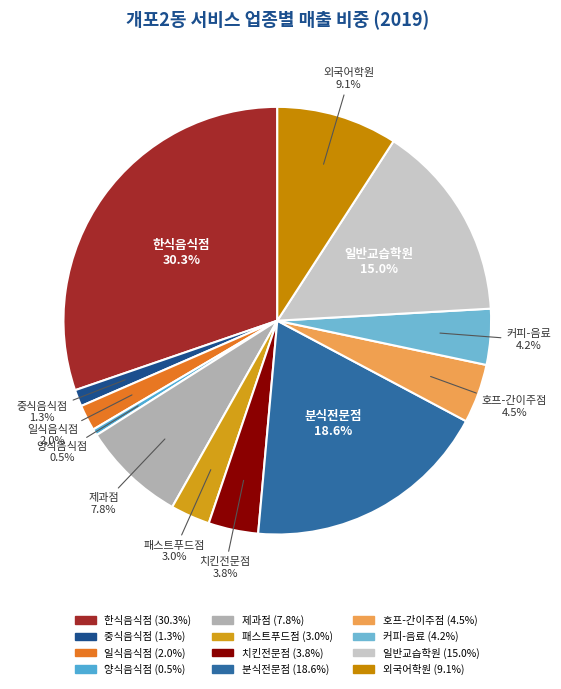

Is the sum of 중식음식점 and 외국어학원 greater than half?

No